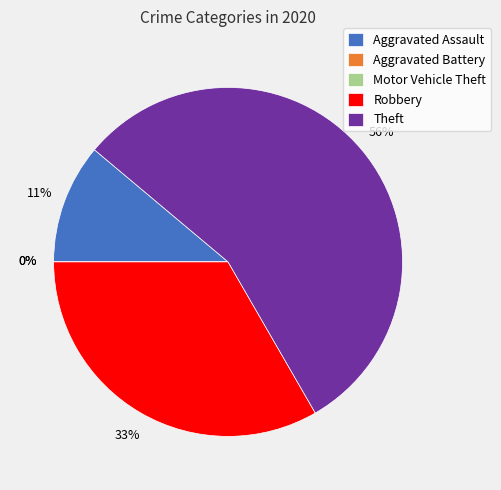

How many slices are in this pie chart?

5